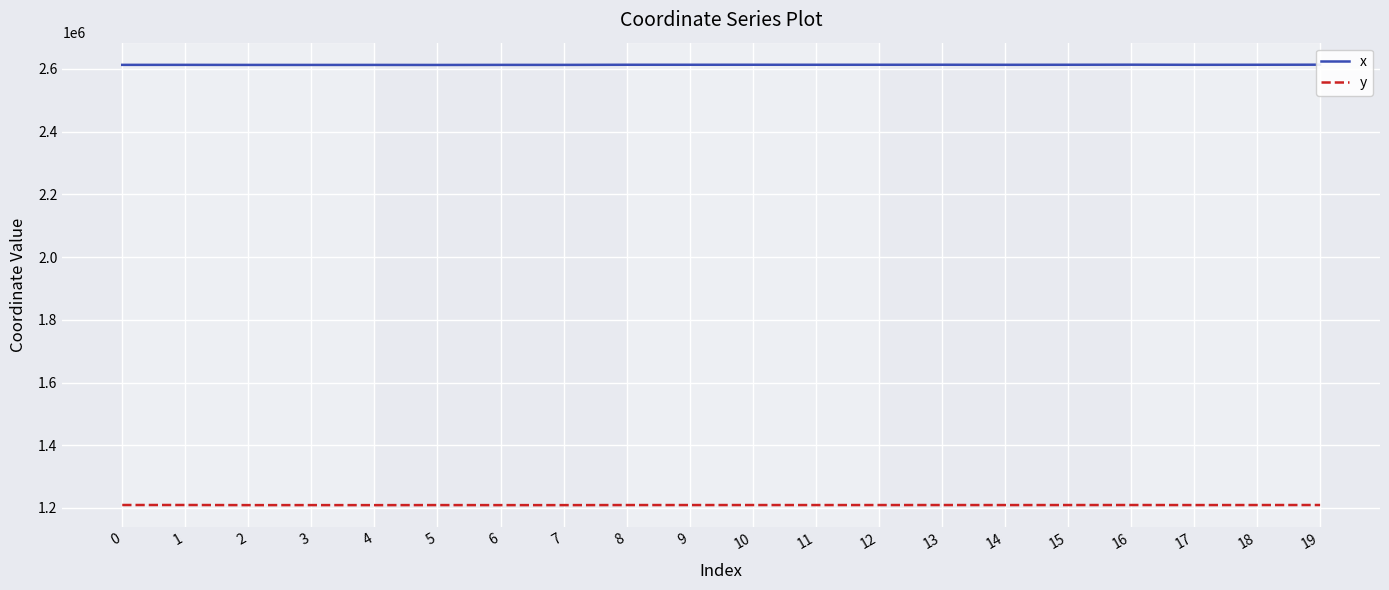

What is the maximum value shown in the chart?

2613464.6